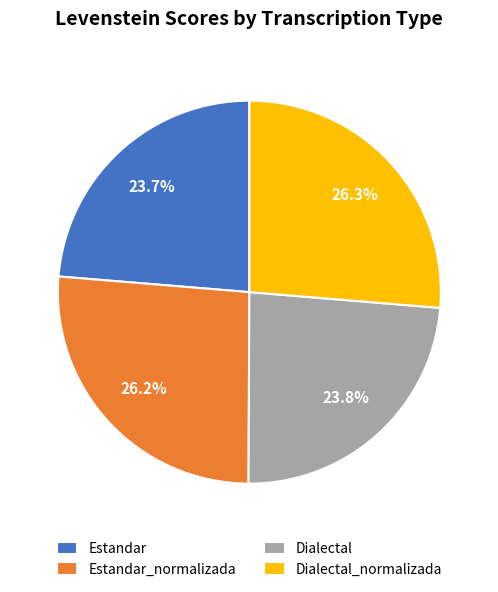

Is there any slice that represents more than half of the pie?

No